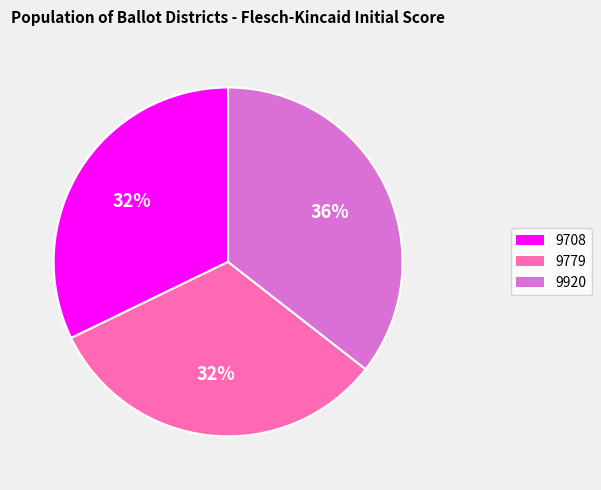

Is it true that 9920 is 36% of the pie?

True